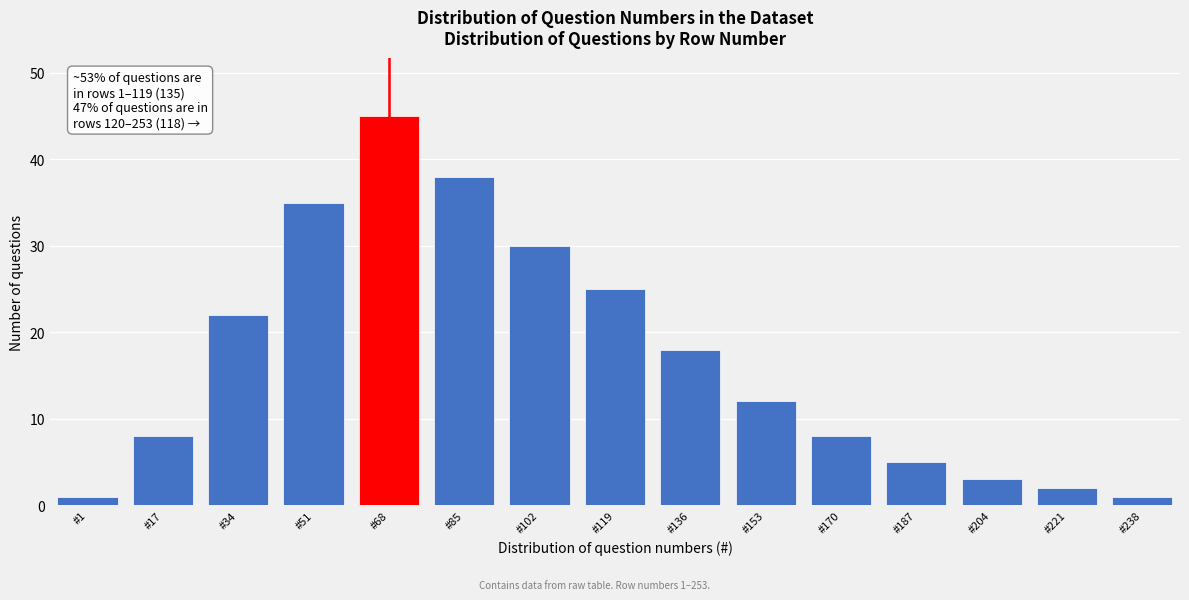

Reading left to right, extract all data points from this chart.

1	8	22	35	45	38	30	25	18	12	8	5	3	2	1